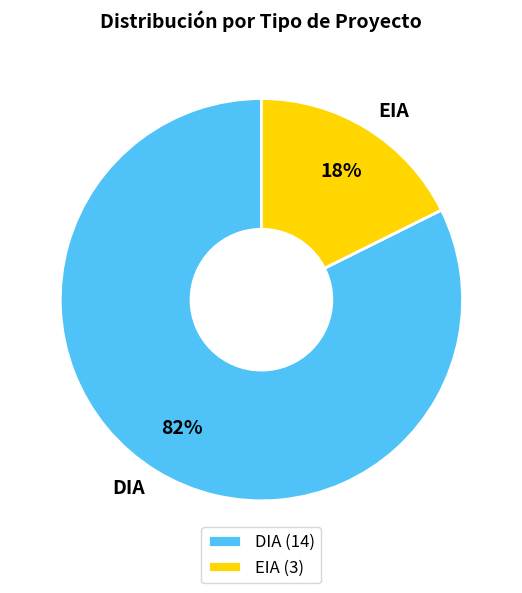

To the nearest percent, what portion does DIA represent?

82%